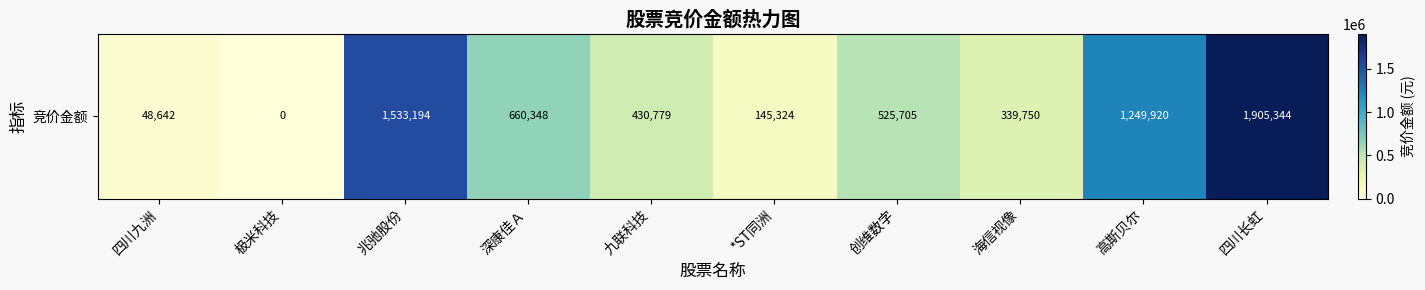

Reading left to right, transcribe all the data shown in this chart.

四川九洲=48642	极米科技=0	兆驰股份=1533194	深康佳Ａ=660348	九联科技=430779	*ST同洲=145324	创维数字=525705	海信视像=339750	高斯贝尔=1249920	四川长虹=1905344